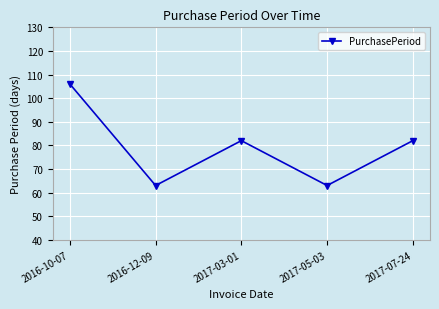

What is the ratio of the value at 2017-07-24 to the value at 2016-10-07?

0.8